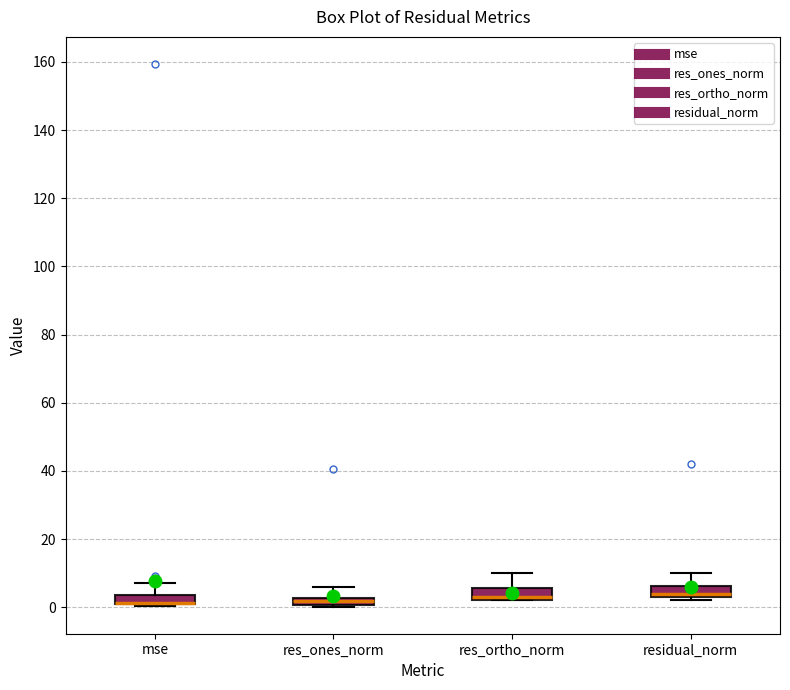

Where is the upper edge of the box for residual_norm on the y-axis? The values are not printed on the chart, so give them approximately, as read against the axis.

6